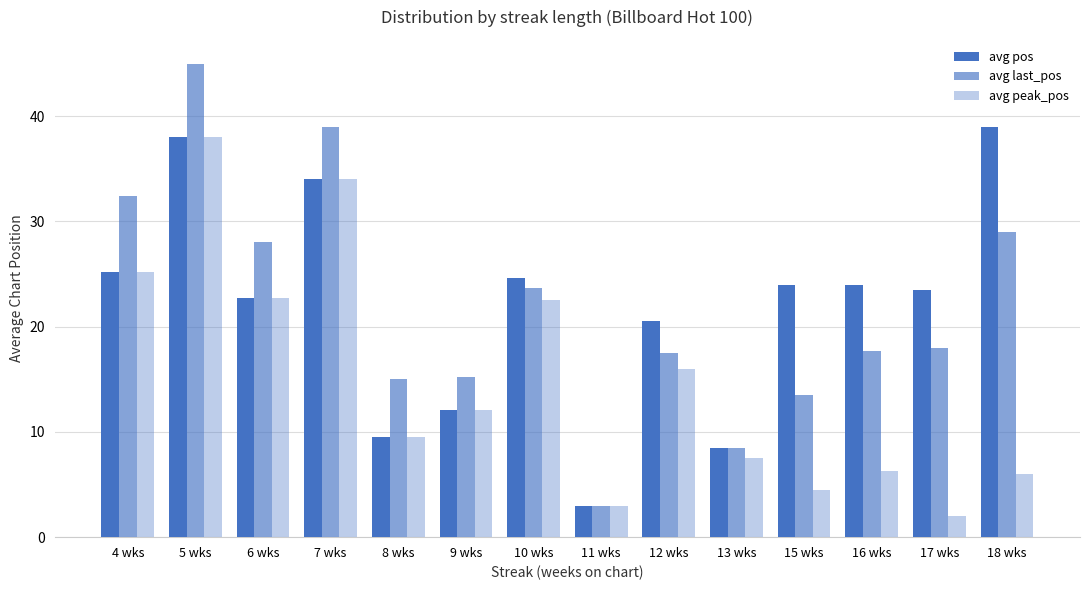

Which series has the widest spread of values?

avg last_pos